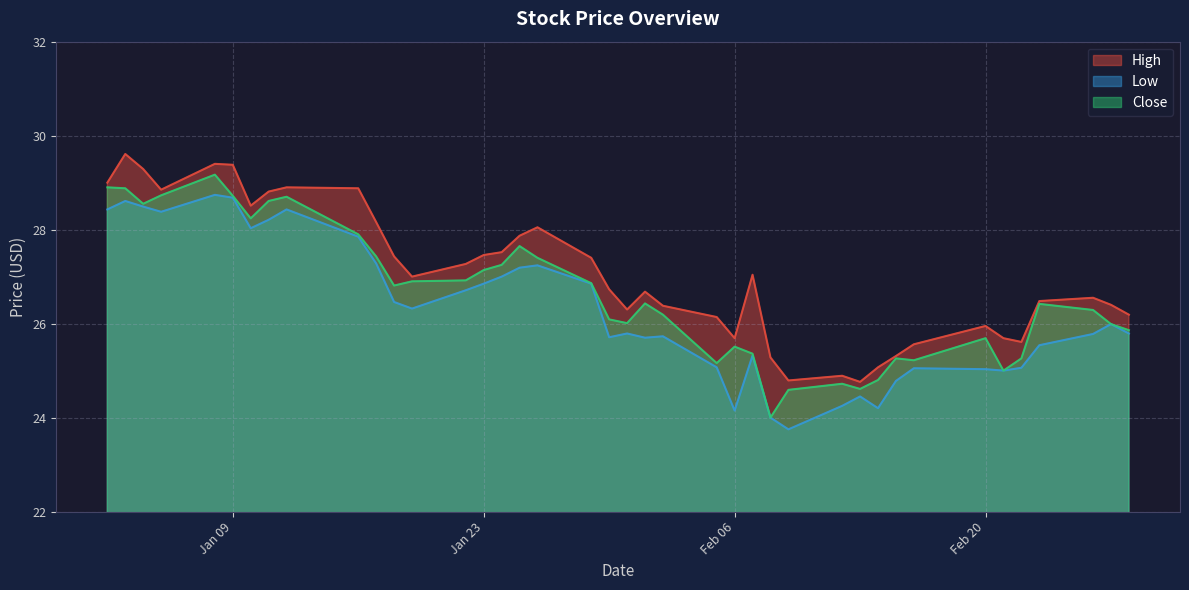

True or false: High has a value of 25.9 at Feb 20.

True